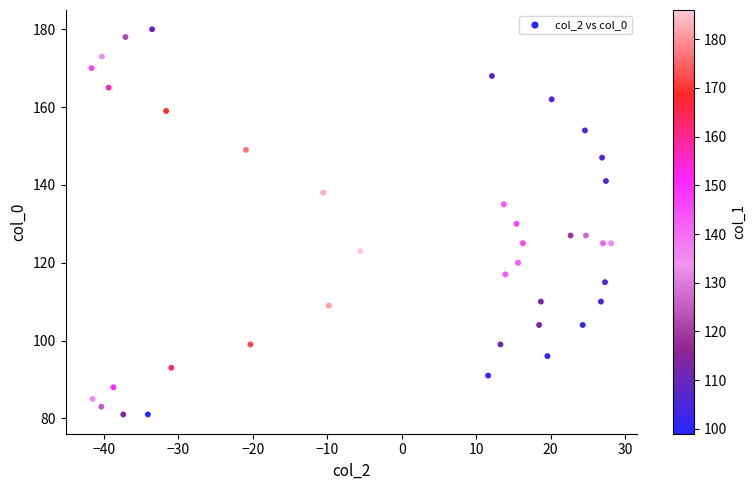

What is the range of Y values (max minus min)?

99